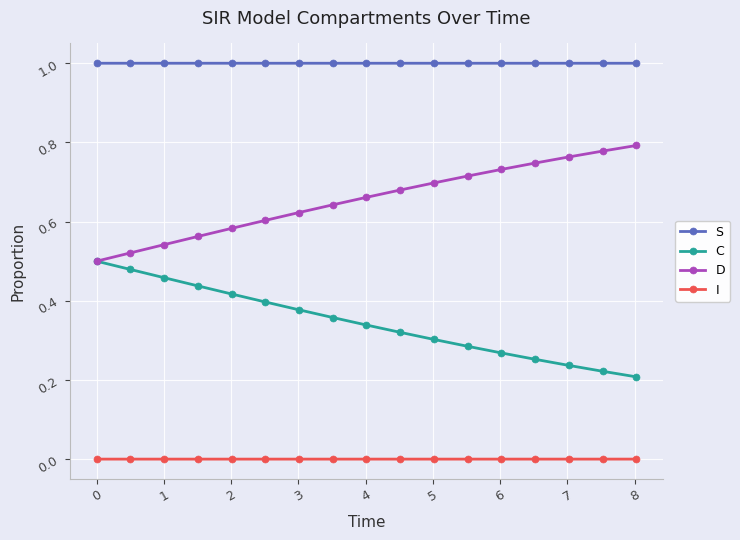

List the series in order of their overall mean, lowest first.

I, C, D, S